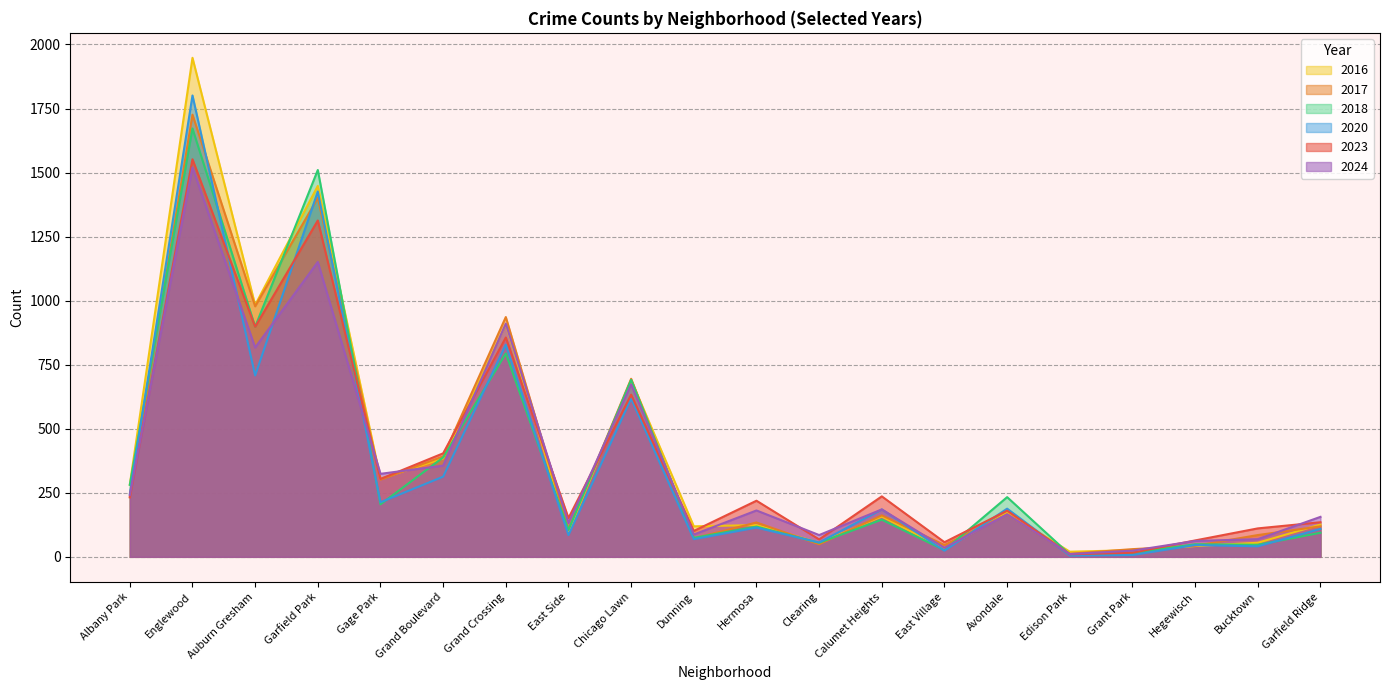

The value of 2023 at Gage Park is 174. True or false?

False